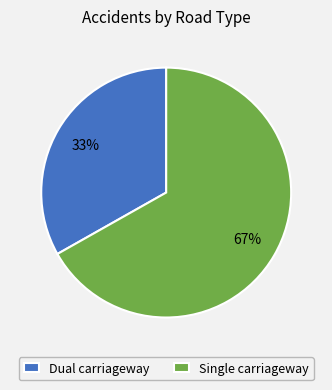

Rank the categories by value from lowest to highest.

Dual carriageway, Single carriageway